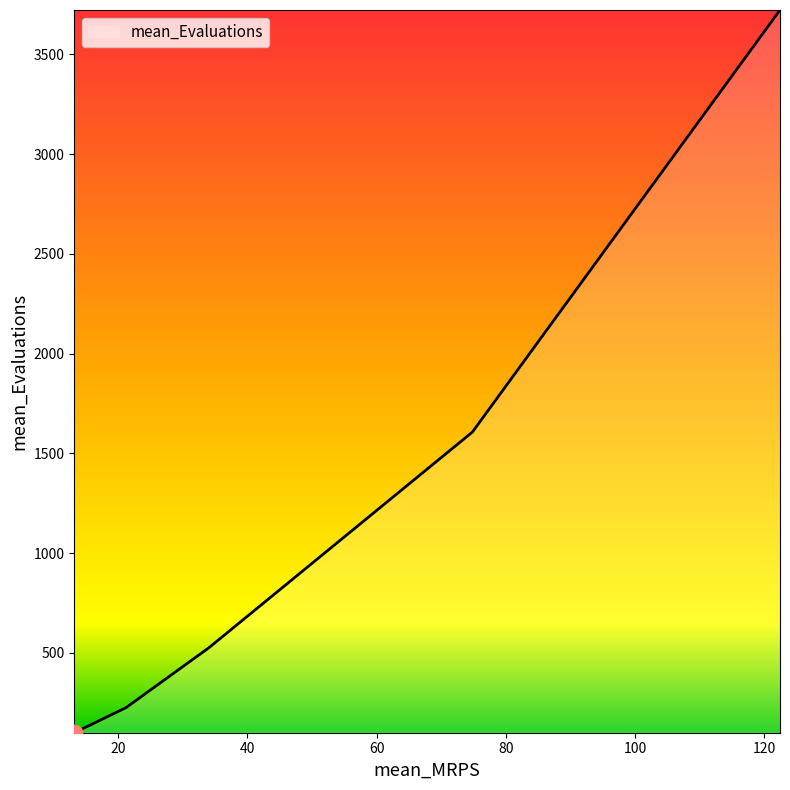

What is the minimum value shown in the chart?

99.4